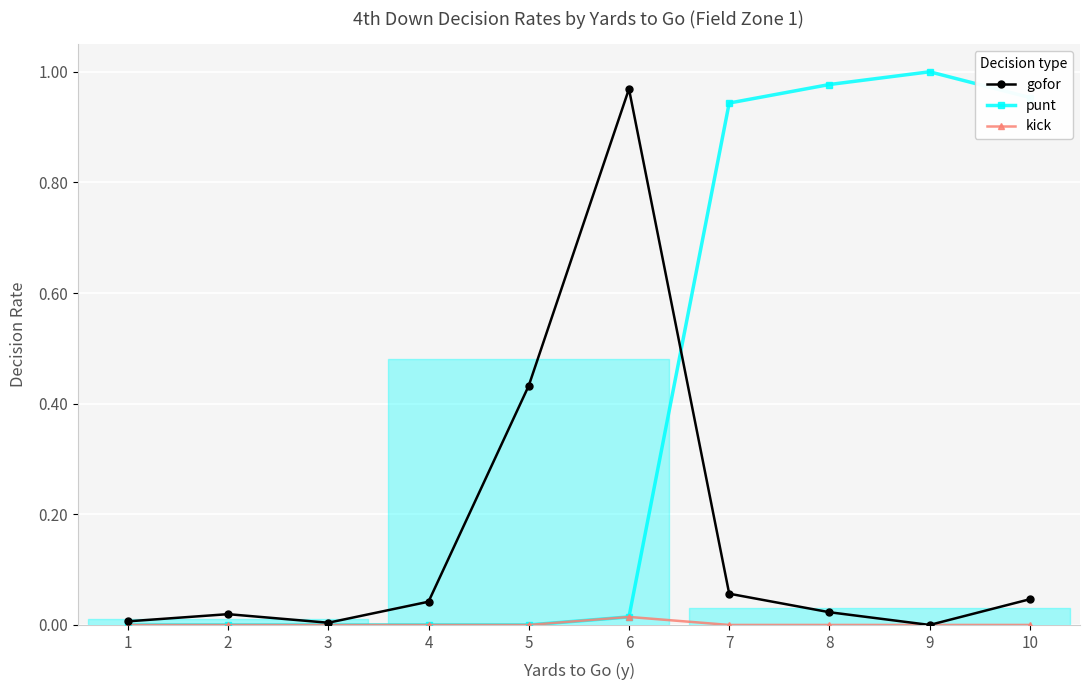

Reading left to right, transcribe all the data shown in this chart.

gofor: 0.0	0.0	0.0	0.0	0.4	1.0	0.1	0.0	0.0	0.0
punt: 0.0	0.0	0.0	0.0	0.0	0.0	0.9	1.0	1.0	1.0
kick: 0.0	0.0	0.0	0.0	0.0	0.0	0.0	0.0	0.0	0.0